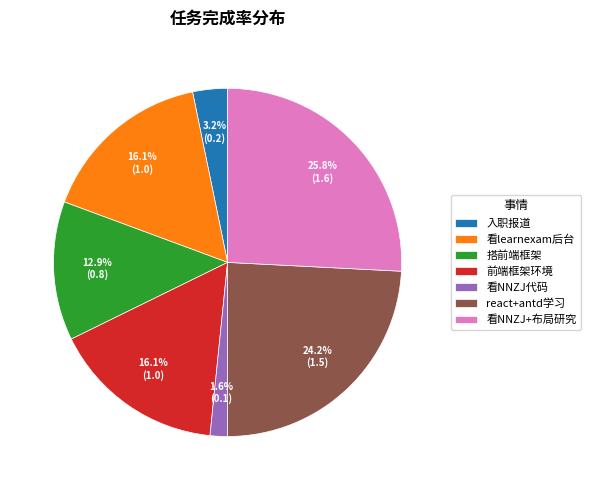

Count the number of slices in the pie.

7